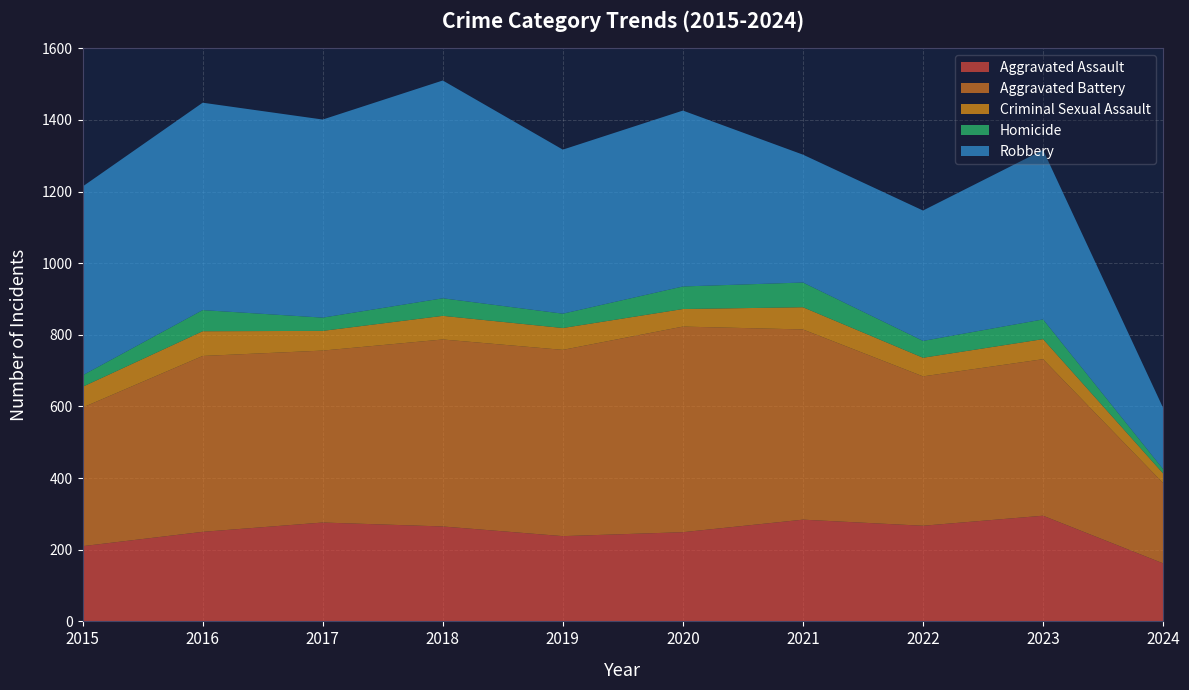

Reading left to right, extract all data points from this chart.

Aggravated Assault: 210	250	276	265	238	249	284	267	295	162
Aggravated Battery: 387	491	480	522	520	574	531	417	437	224
Criminal Sexual Assault: 58	69	55	66	61	49	62	52	56	27
Homicide: 32	59	37	49	40	63	69	47	55	12
Robbery: 527	579	553	608	458	491	357	364	473	171